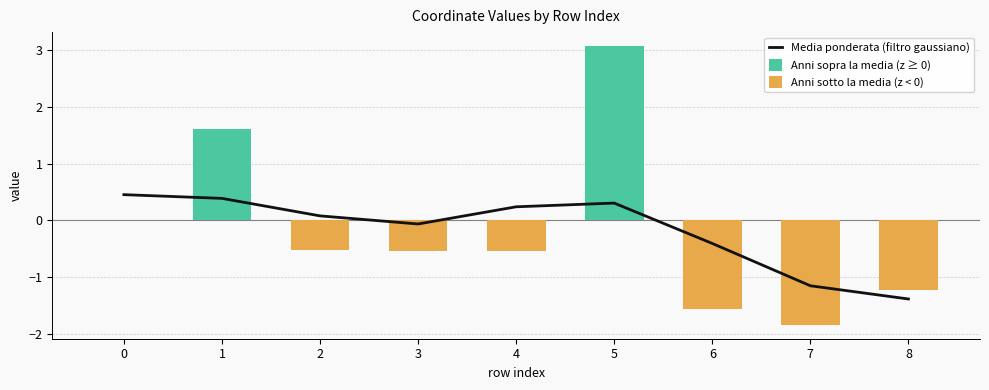

Reading left to right, transcribe all the data shown in this chart.

Media ponderata (filtro gaussiano): 0=0.5	1=0.4	2=0.1	3=-0.1	4=0.2	5=0.3	6=-0.4	7=-1.2	8=-1.4
Anni sopra la media (z ≥ 0): 0=0.0	1=1.6	2=0.0	3=0.0	4=0.0	5=3.1	6=0.0	7=0.0	8=0.0
Anni sotto la media (z < 0): 0=0.0	1=0.0	2=-0.5	3=-0.5	4=-0.5	5=0.0	6=-1.6	7=-1.8	8=-1.2